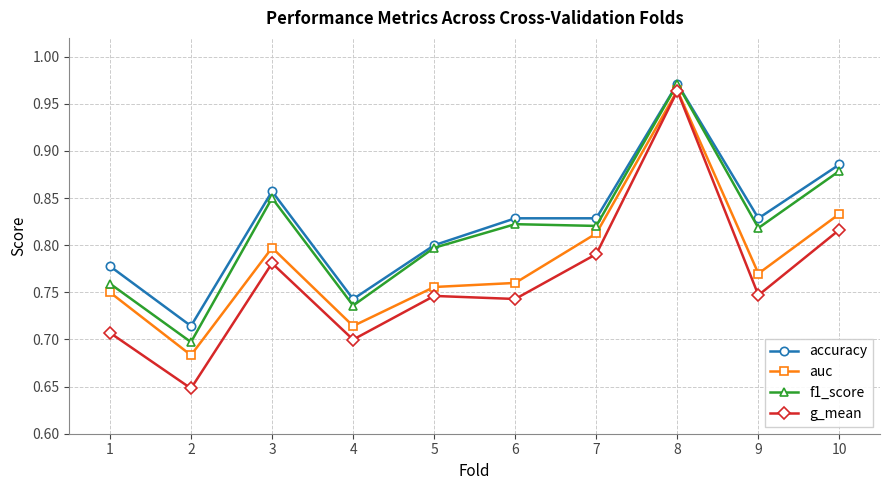

At how many categories does at least one series exceed 0?

10